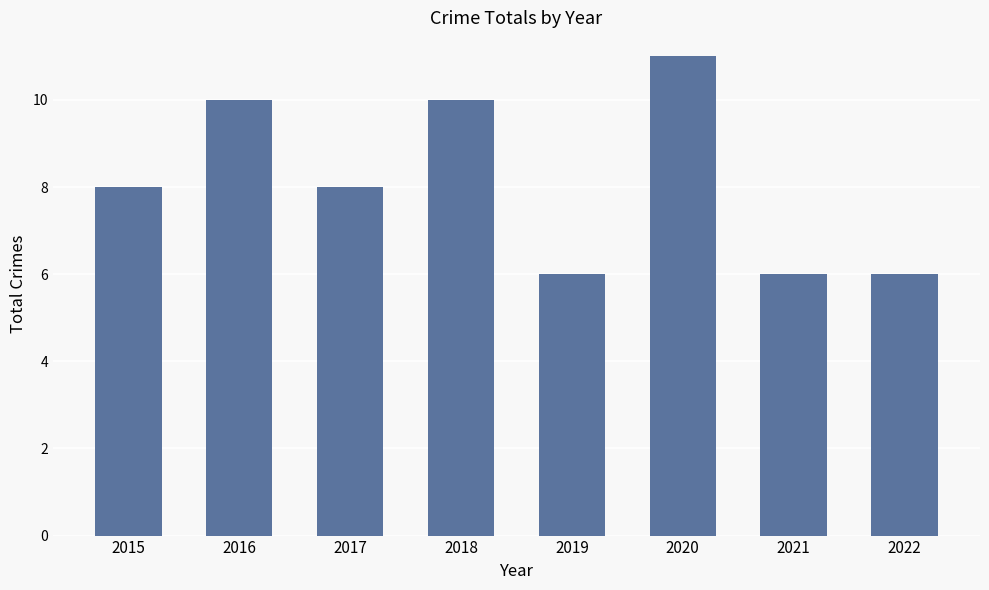

The chart shows a value of 10 at 2016. True or false?

True